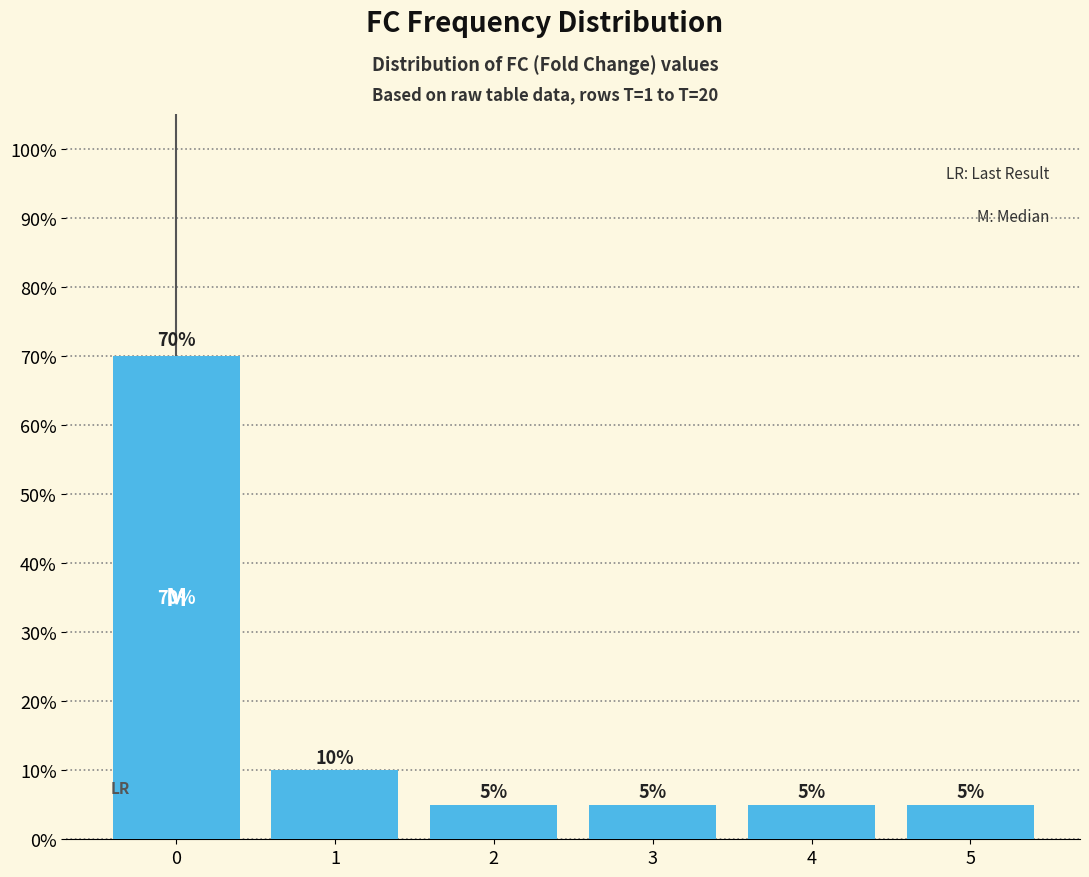

Are the bars horizontal?

No